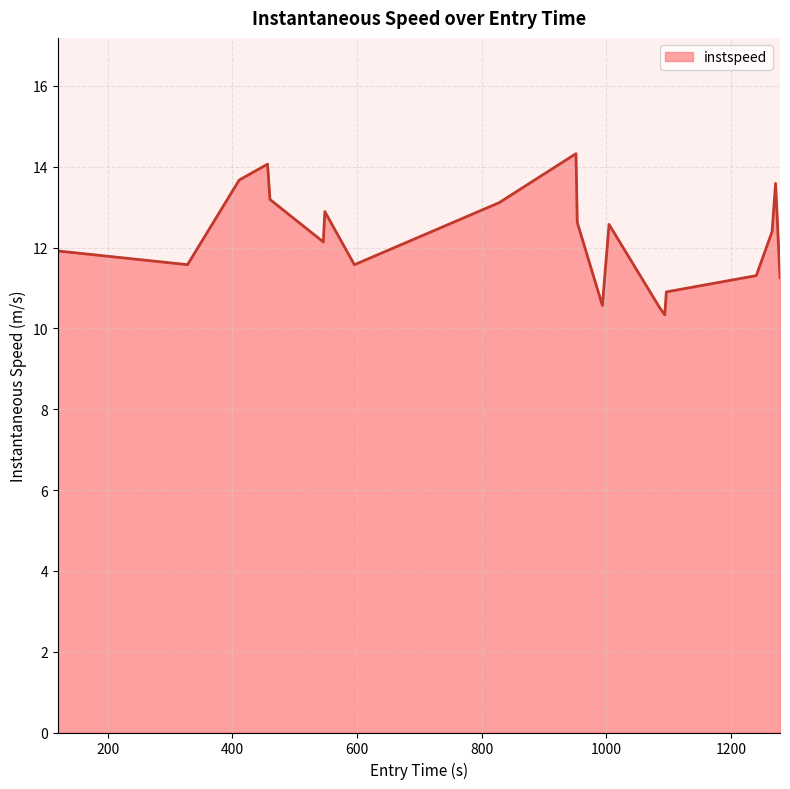

What is the greatest value displayed?

14.3